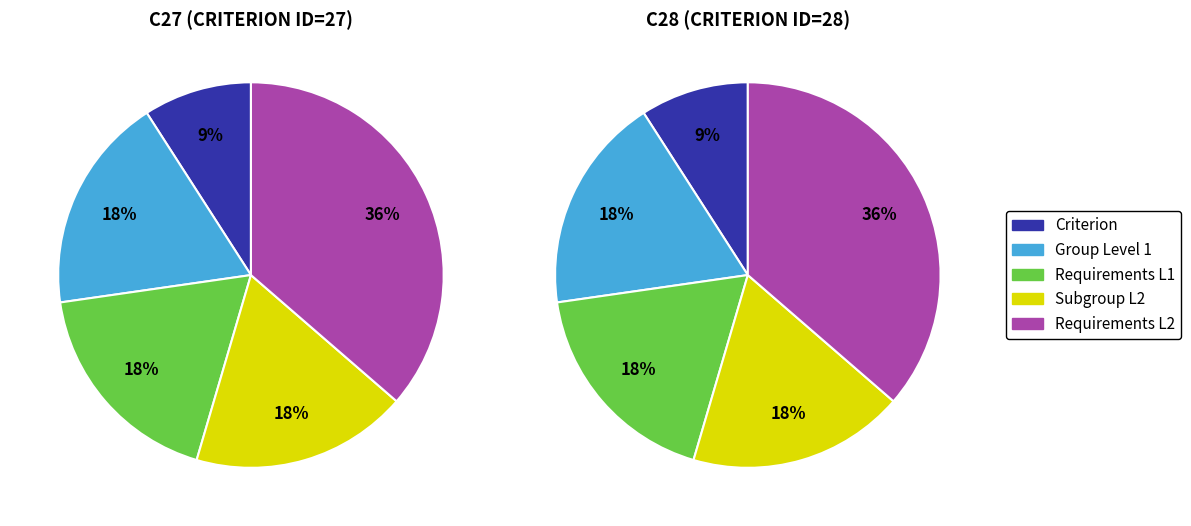

To the nearest percent, what percentage of the pie is C27/G1/G1.1?

9%